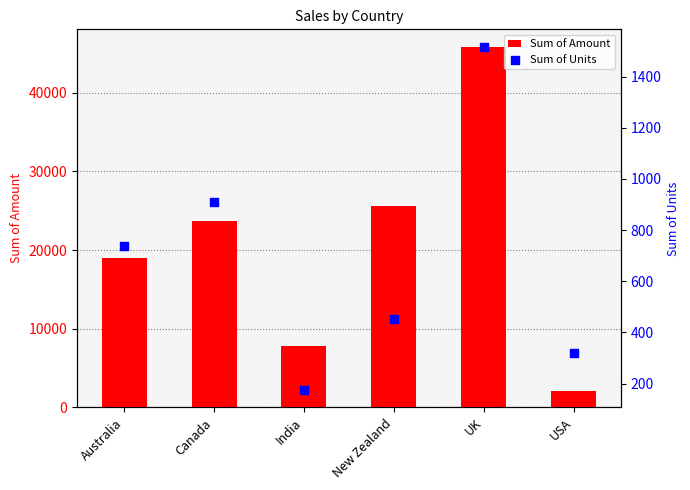

What are all the series names shown in the legend?

Sum of Amount, Sum of Units